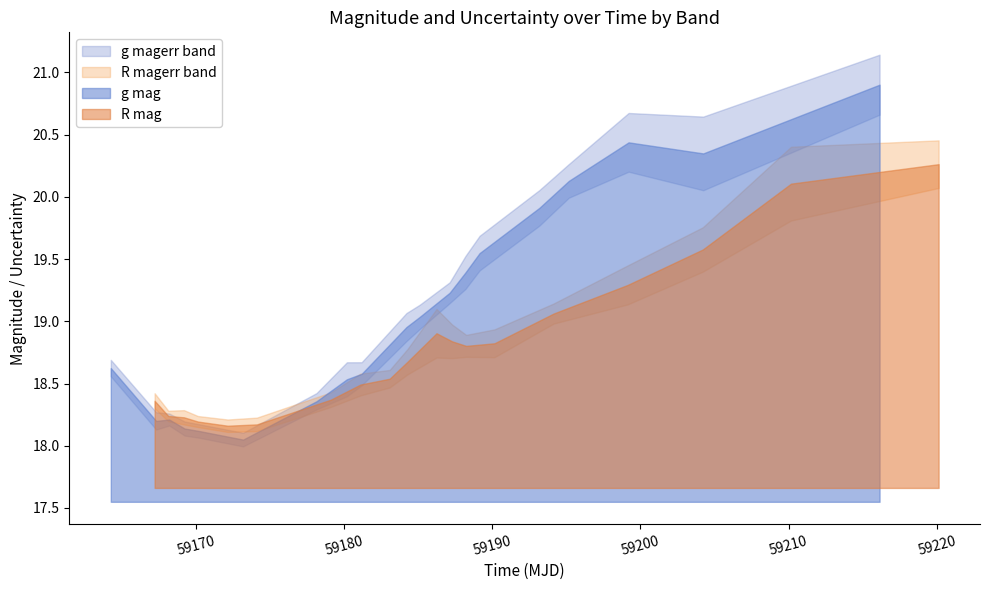

What is the value of the g_mag point at the 10th from the left?

19.0